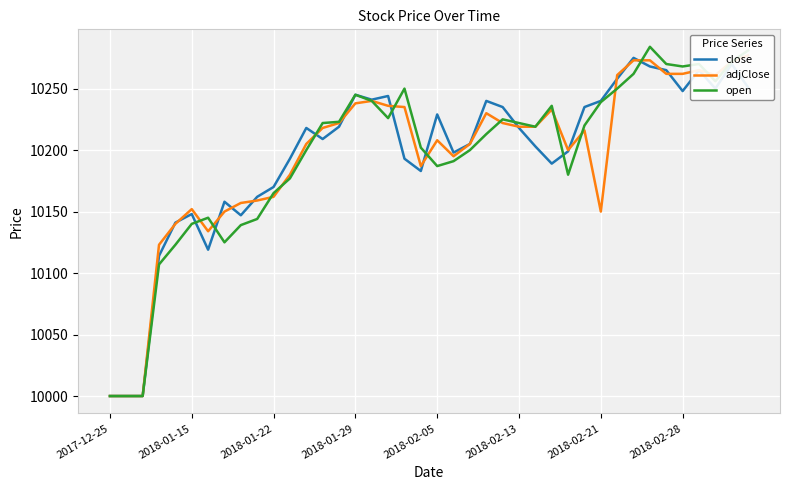

How many times do open and adjClose cross each other?

13